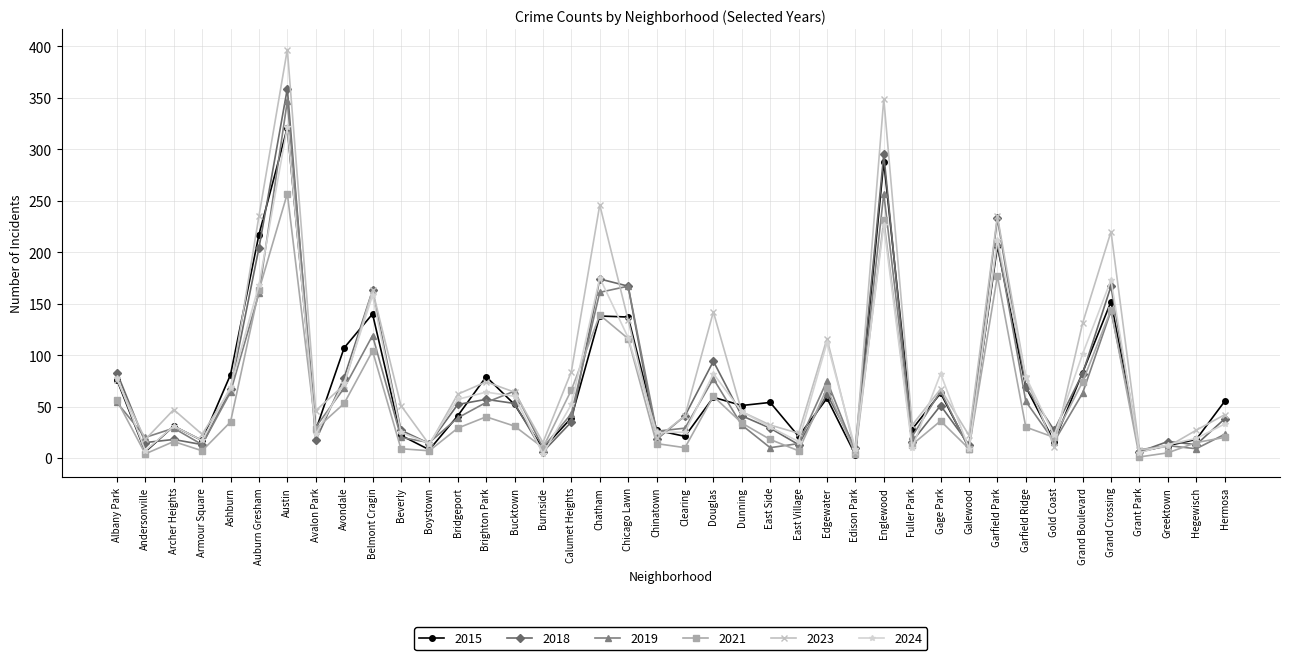

The 2019 series shows 75 at Edgewater. True or false?

True